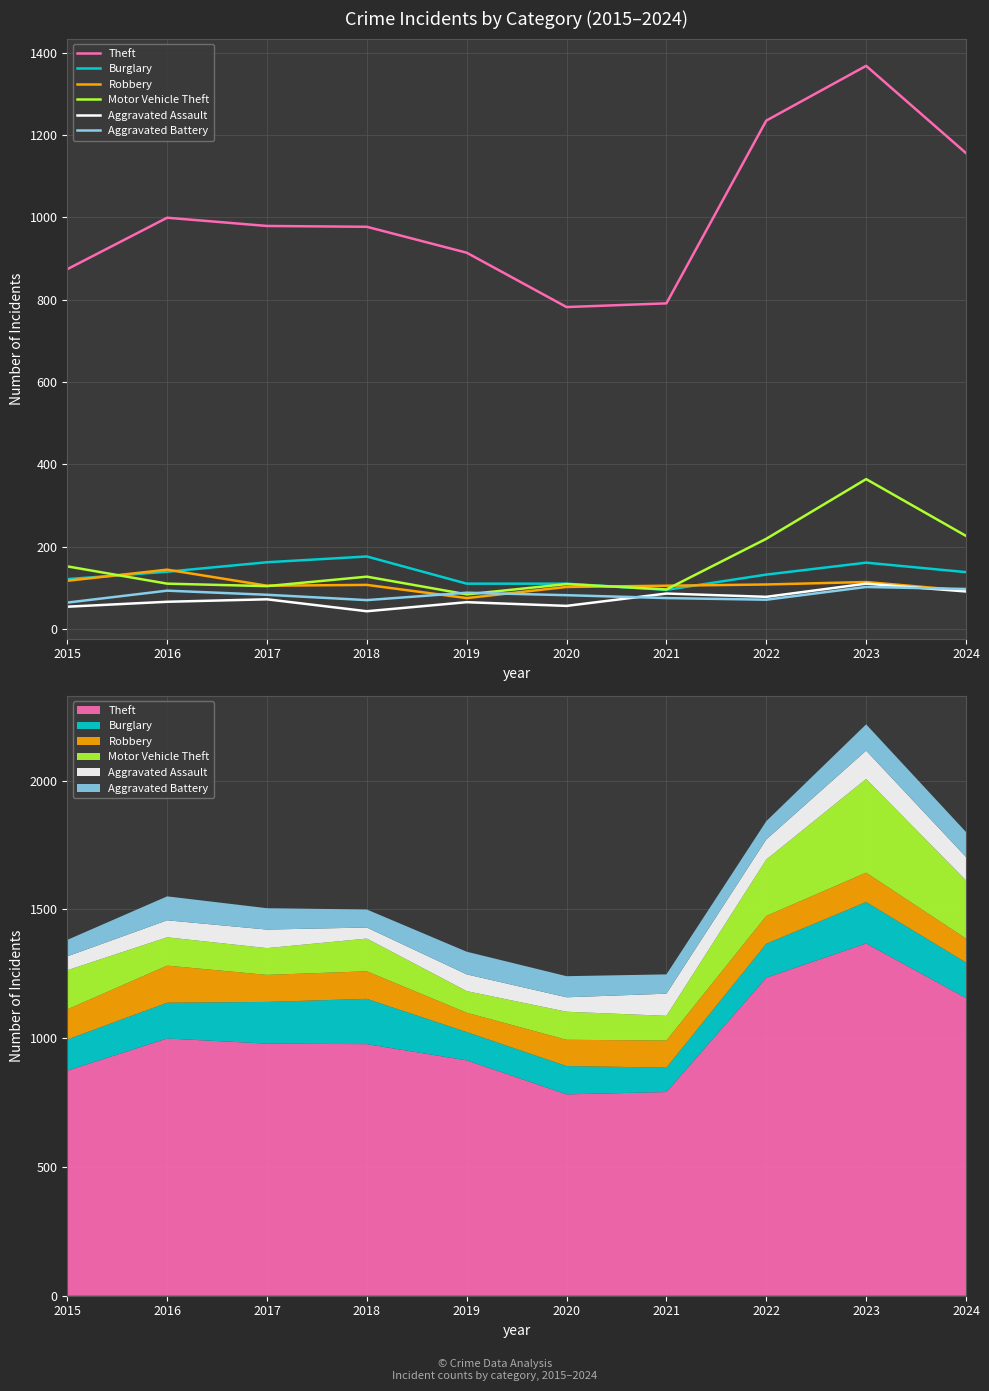

Count the number of data series in this chart.

6